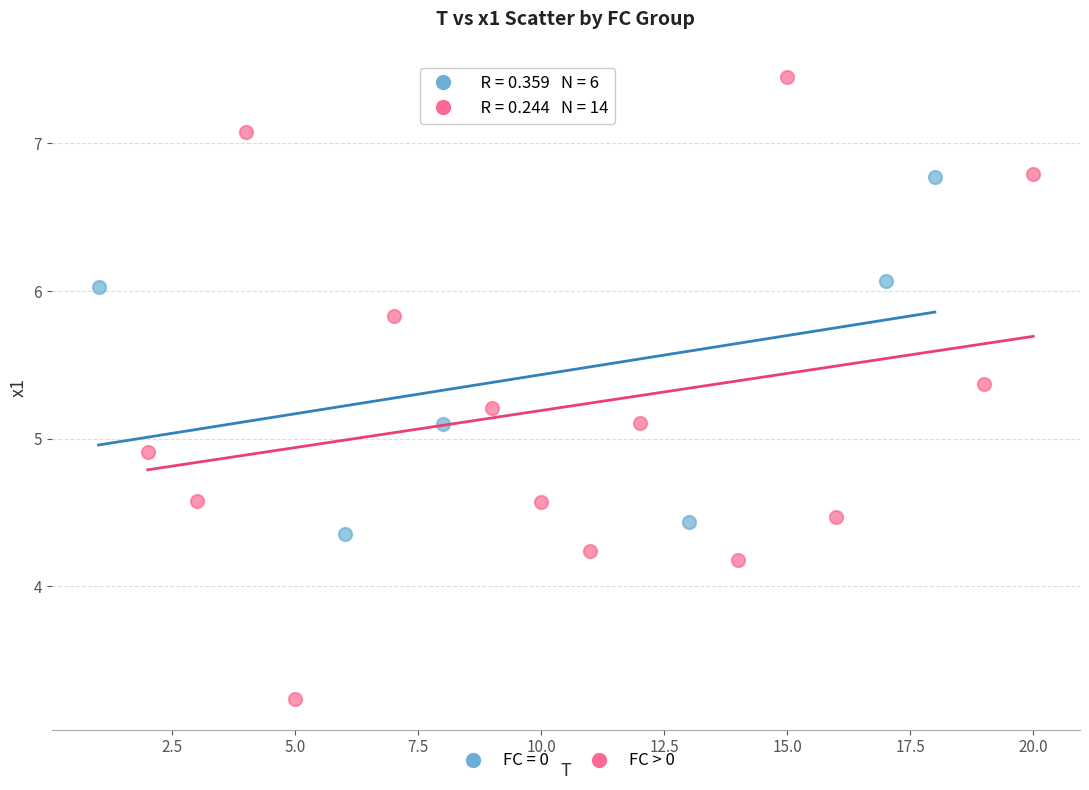

Which series has the widest spread of Y values?

FC > 0